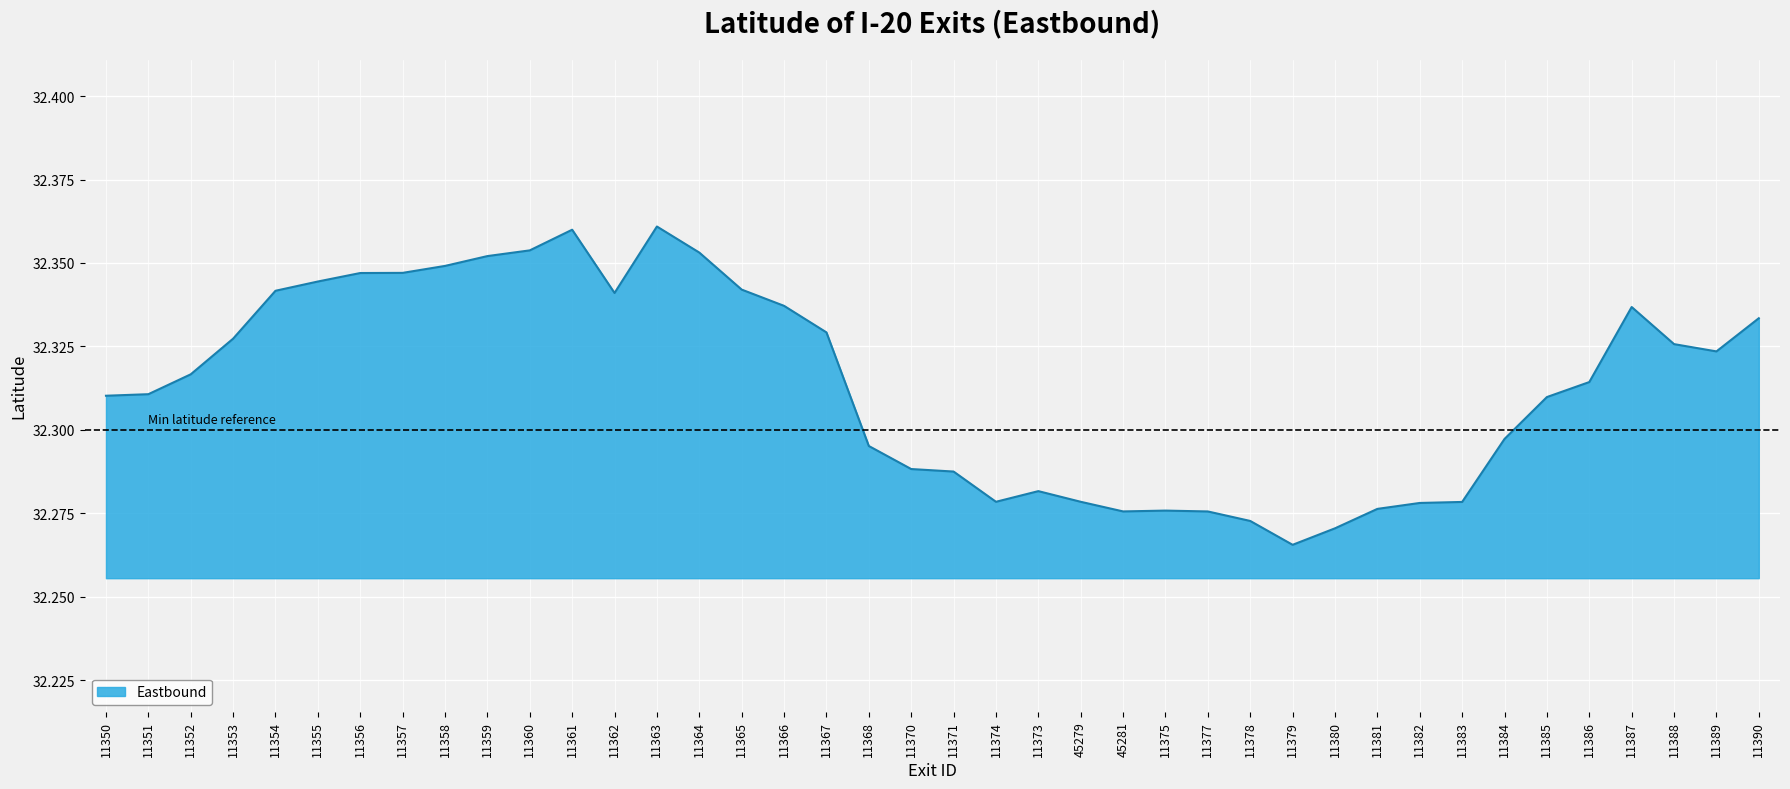

Which category has the lowest value across all series?

11379